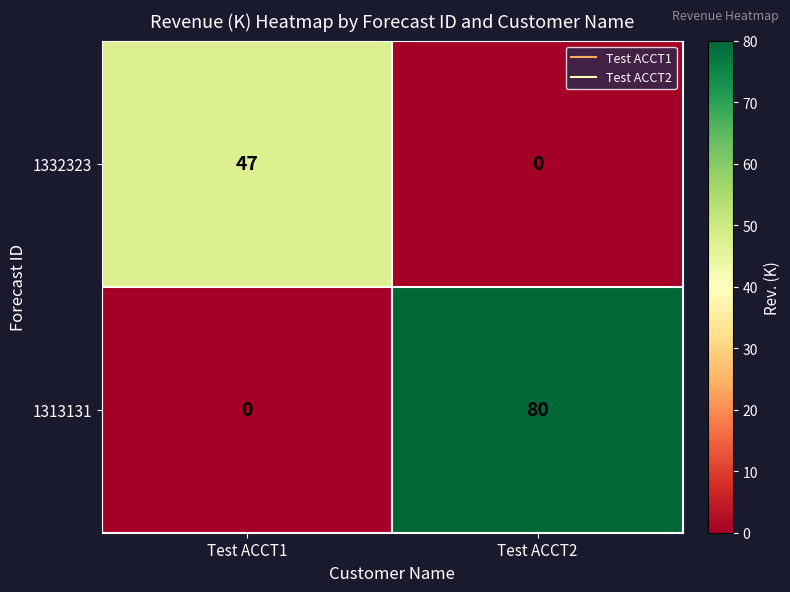

Reading right to left, list all the values displayed in this chart.

1332323: 0	47
1313131: 80	0